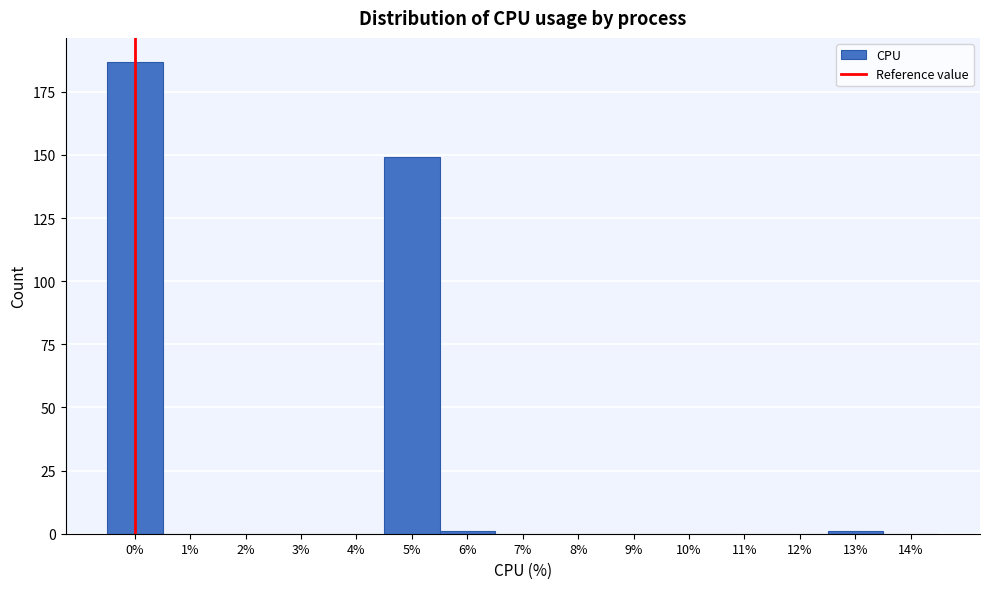

Reading right to left, transcribe all the data shown in this chart.

14%=0	13%=1	12%=0	11%=0	10%=0	9%=0	8%=0	7%=0	6%=1	5%=149	4%=0	3%=0	2%=0	1%=0	0%=187